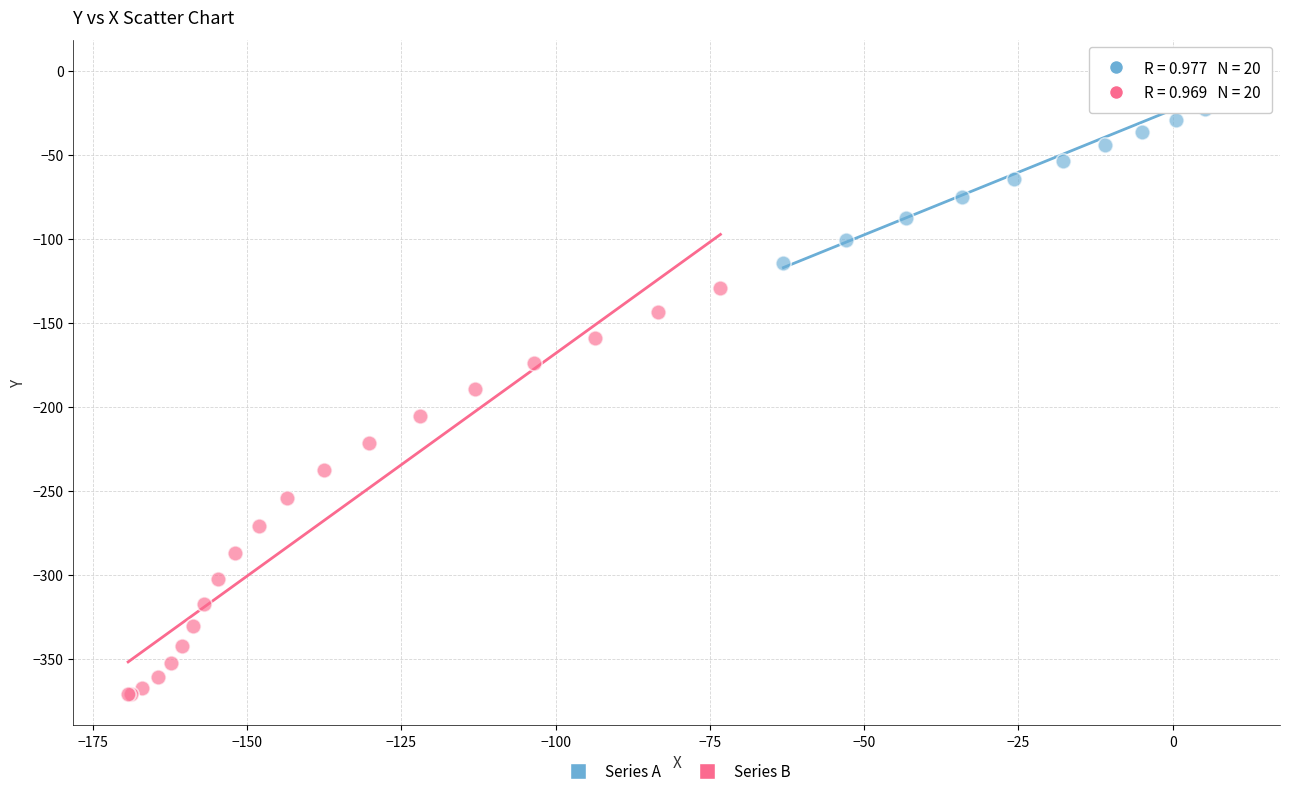

Which series contains the lowest Y value?

Series B